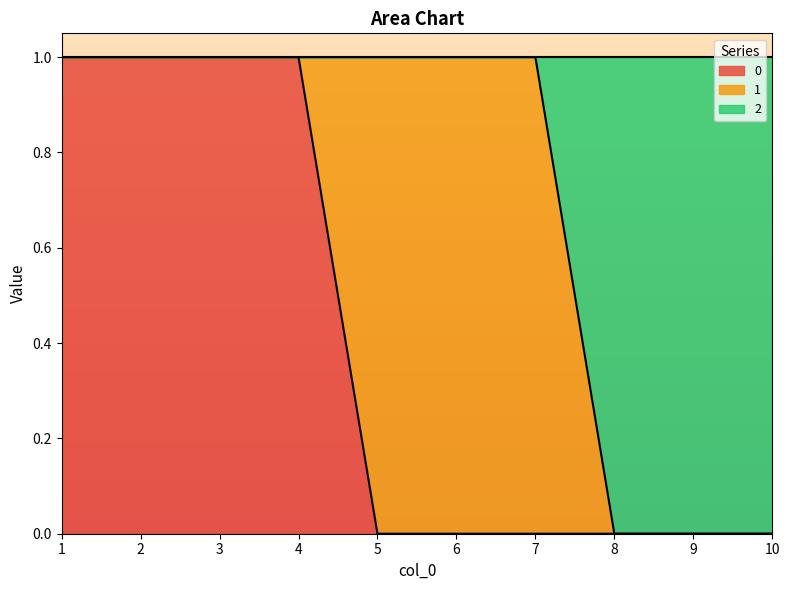

What is the sum of the 2 values at 4 and 3?

2